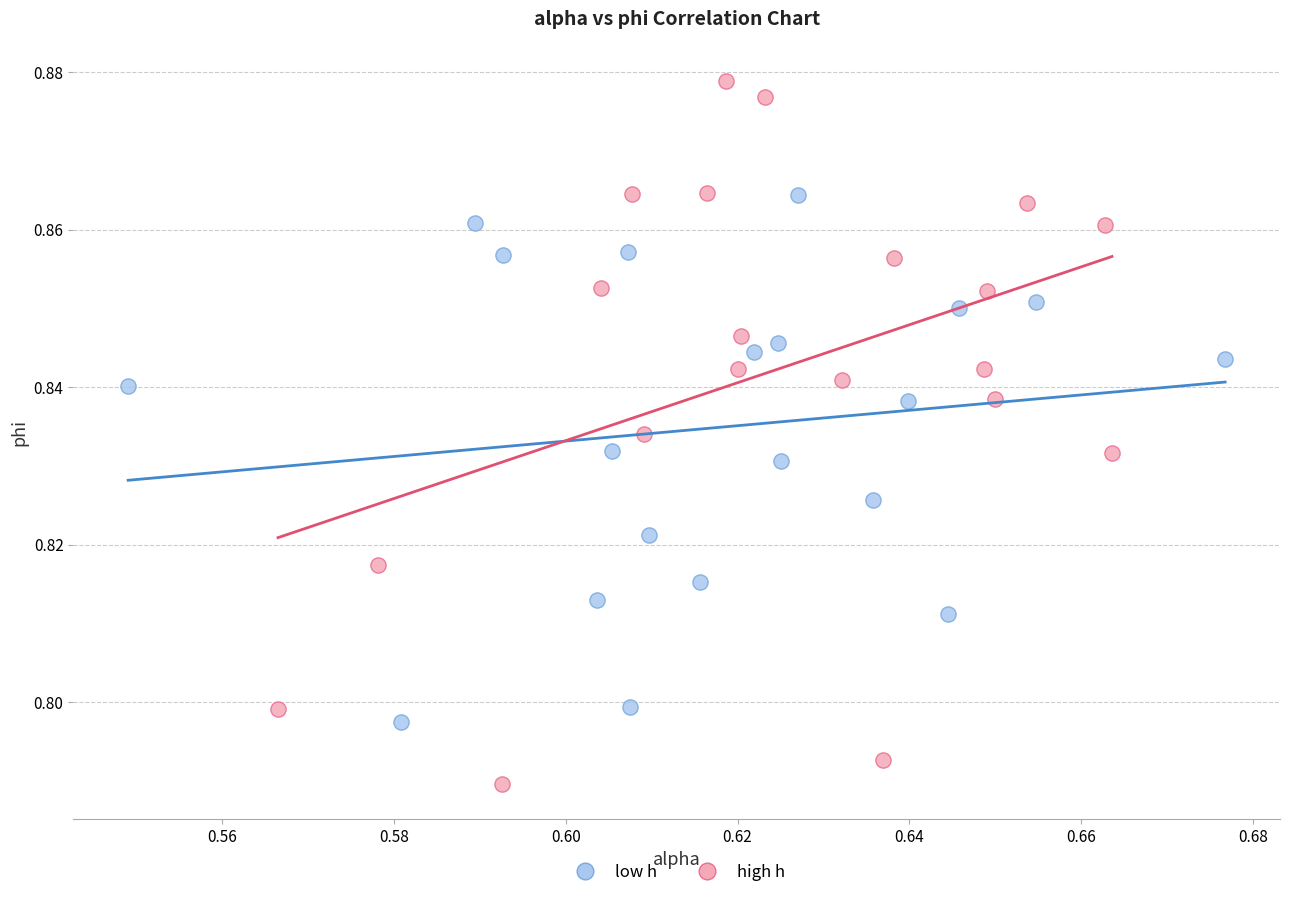

Which series reaches the maximum Y coordinate?

high h